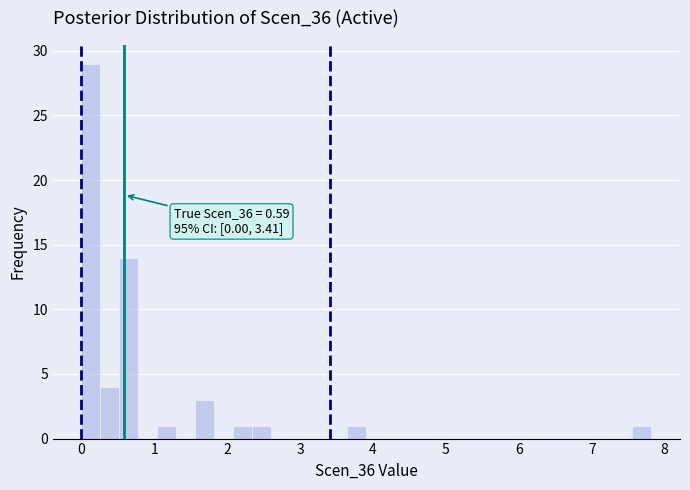

Read against the x-axis, roughly where is the centre of the tallest bar?

0.1